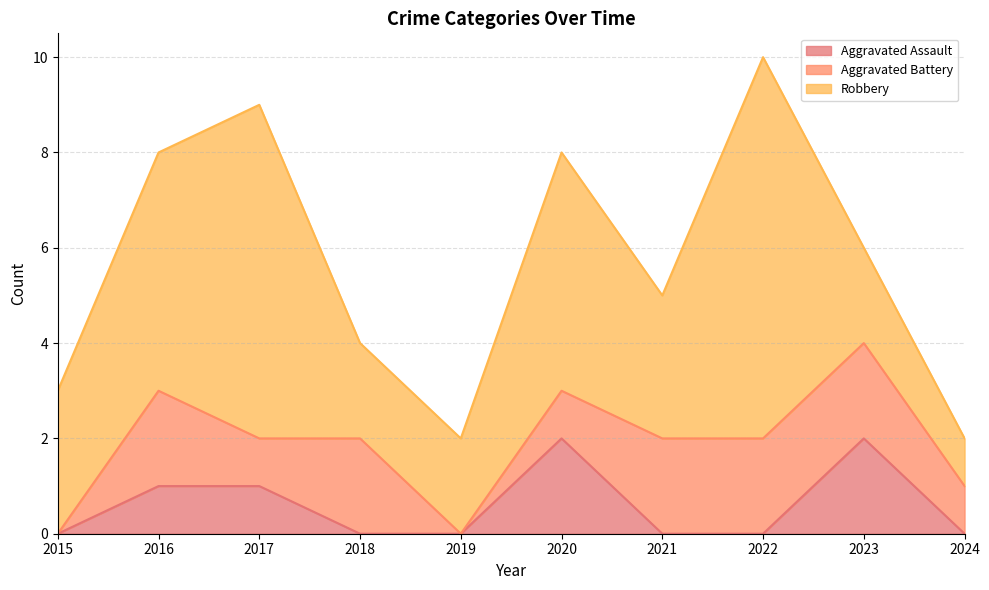

Reading left to right, list all the values displayed in this chart.

Aggravated Assault: 2015=0	2016=1	2017=1	2018=0	2019=0	2020=2	2021=0	2022=0	2023=2	2024=0
Aggravated Battery: 2015=0	2016=2	2017=1	2018=2	2019=0	2020=1	2021=2	2022=2	2023=2	2024=1
Robbery: 2015=3	2016=5	2017=7	2018=2	2019=2	2020=5	2021=3	2022=8	2023=2	2024=1